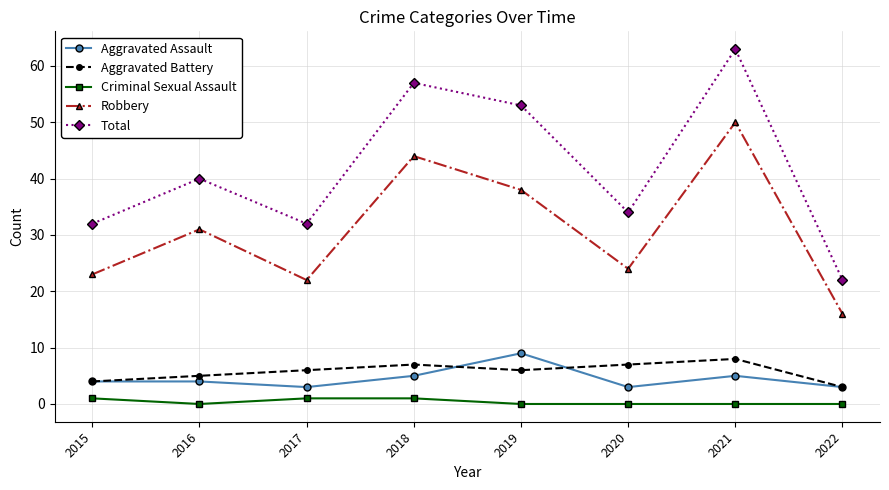

Reading left to right, extract all data points from this chart.

Aggravated Assault: 2015=4	2016=4	2017=3	2018=5	2019=9	2020=3	2021=5	2022=3
Aggravated Battery: 2015=4	2016=5	2017=6	2018=7	2019=6	2020=7	2021=8	2022=3
Criminal Sexual Assault: 2015=1	2016=0	2017=1	2018=1	2019=0	2020=0	2021=0	2022=0
Robbery: 2015=23	2016=31	2017=22	2018=44	2019=38	2020=24	2021=50	2022=16
Total: 2015=32	2016=40	2017=32	2018=57	2019=53	2020=34	2021=63	2022=22